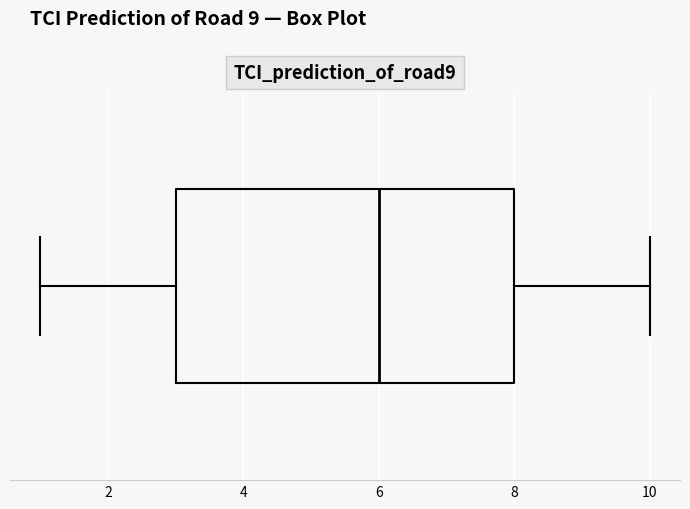

Transcribe this box plot: give where the median line is, the range the box spans, and where the two whiskers end, as read against the x-axis. The values are not printed on the chart, so give them approximately, as read against the axis.

median 6, box 3 to 8, whiskers 1 to 10